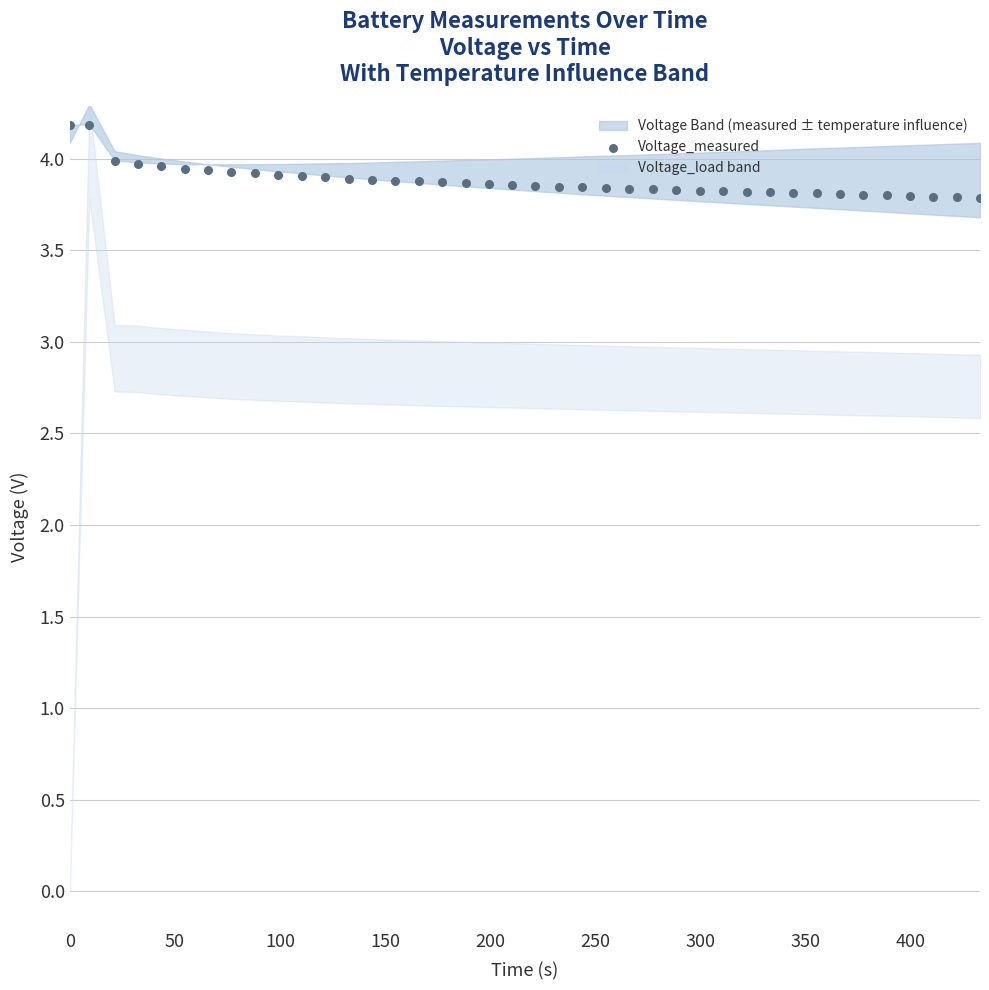

What is the range of Y values (max minus min)?

0.4